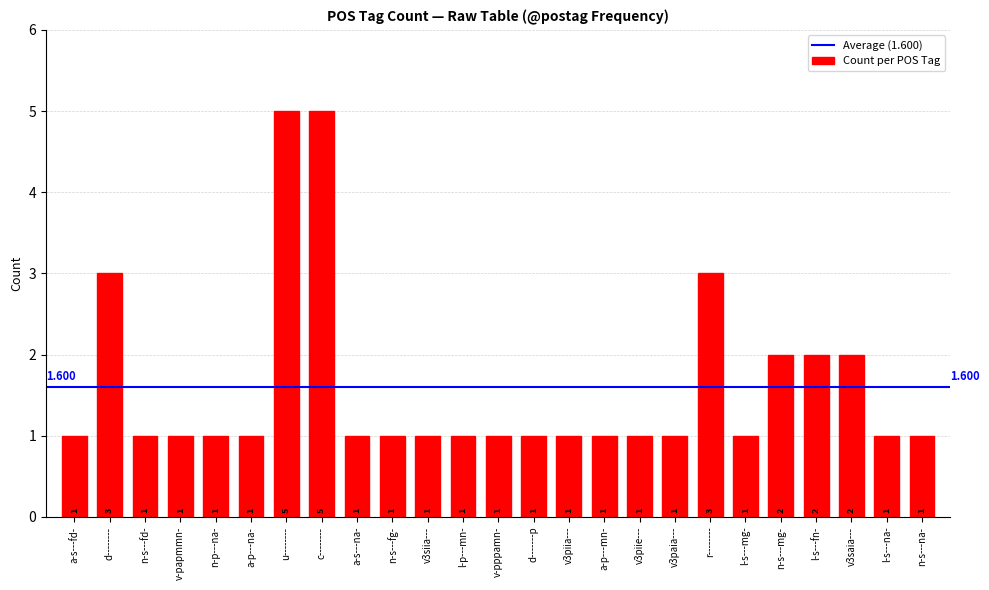

Between c-------- and l-p---mn-, which is larger?

c--------